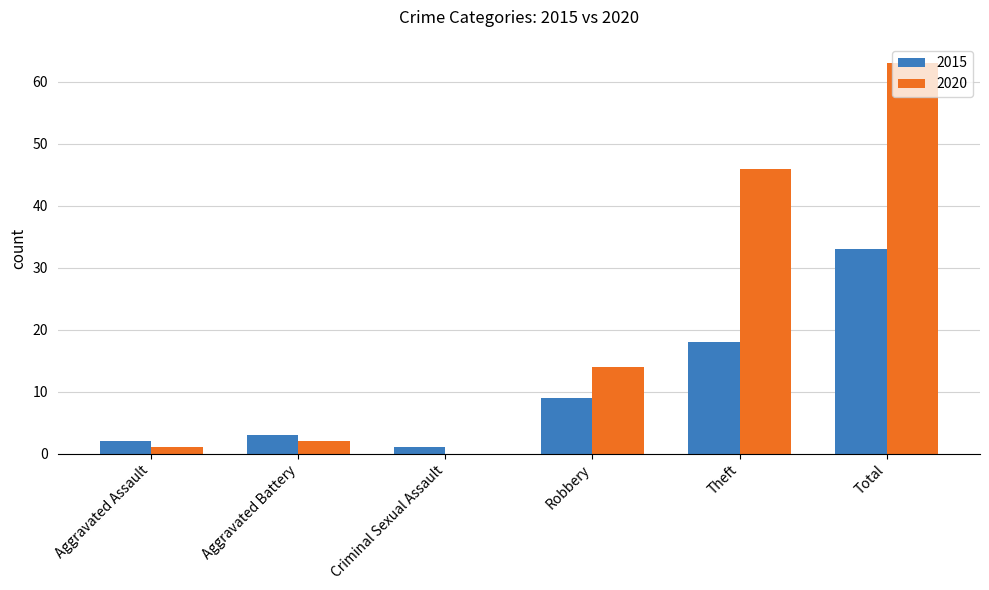

Which series changed the most between Criminal Sexual Assault and Robbery?

2020